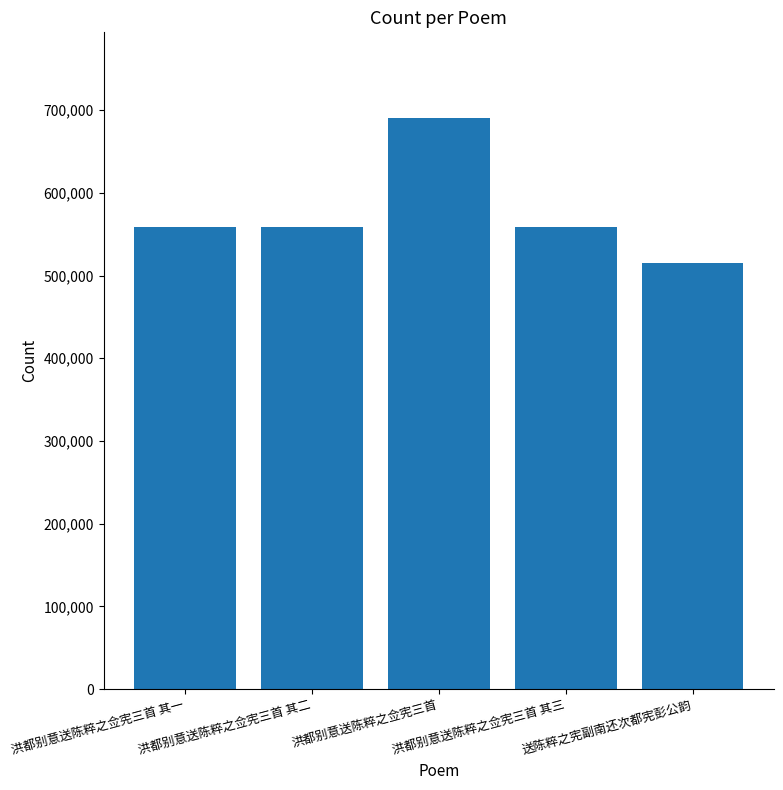

What is the sum of the values at 洪都别意送陈粹之佥宪三首 and 洪都别意送陈粹之佥宪三首 其二?

1248618